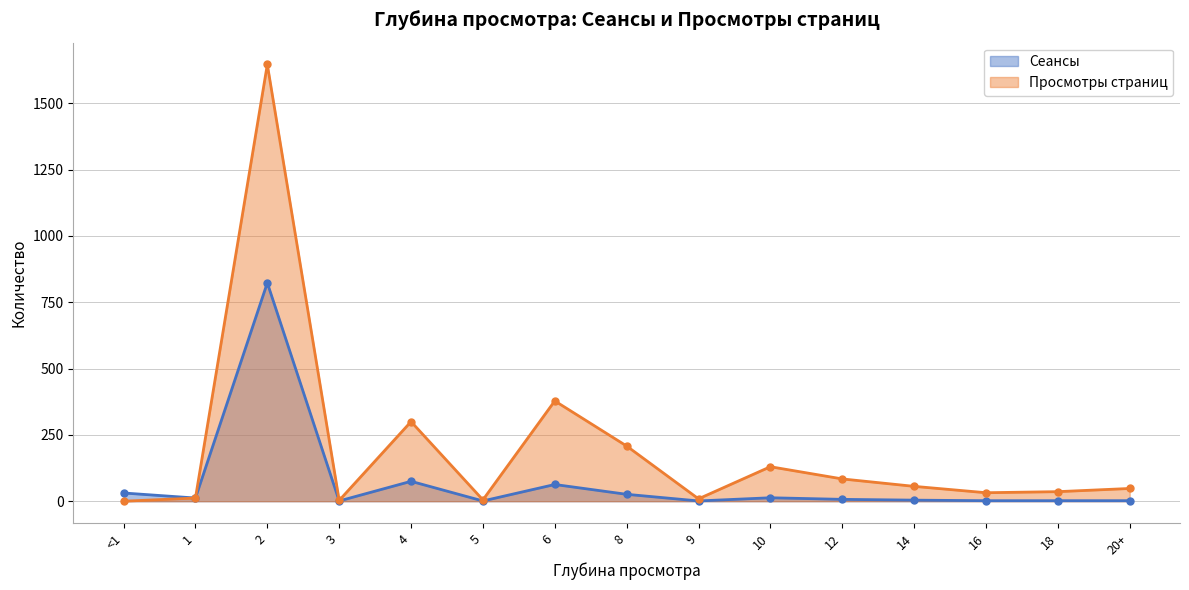

Read the Просмотры страниц value at 20+.

48